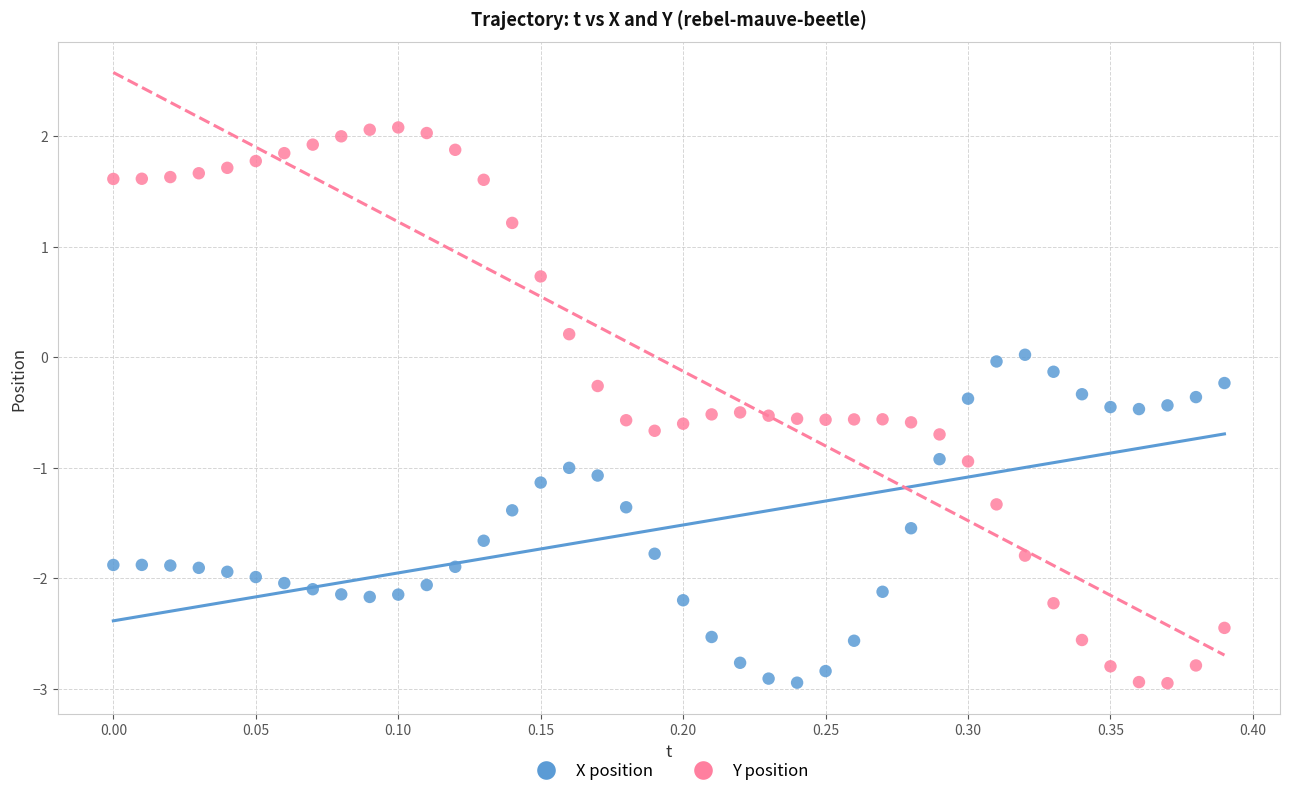

Which series has the largest Y range (max minus min)?

Y position